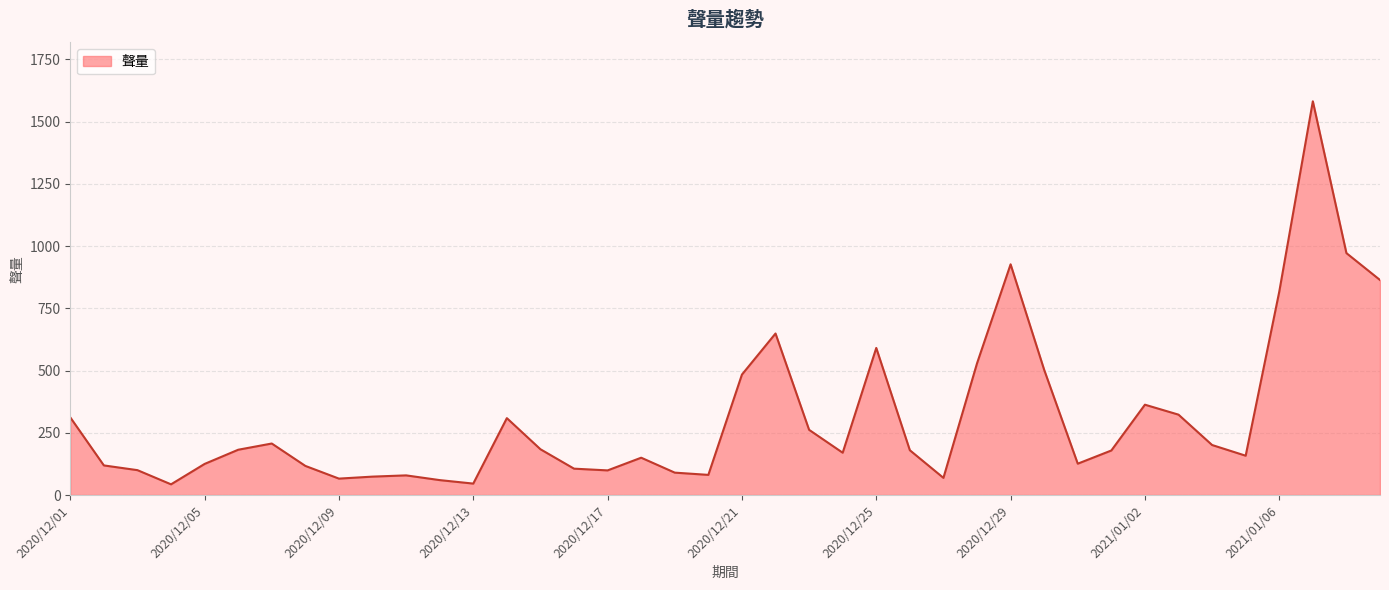

What is the greatest value displayed?

1582